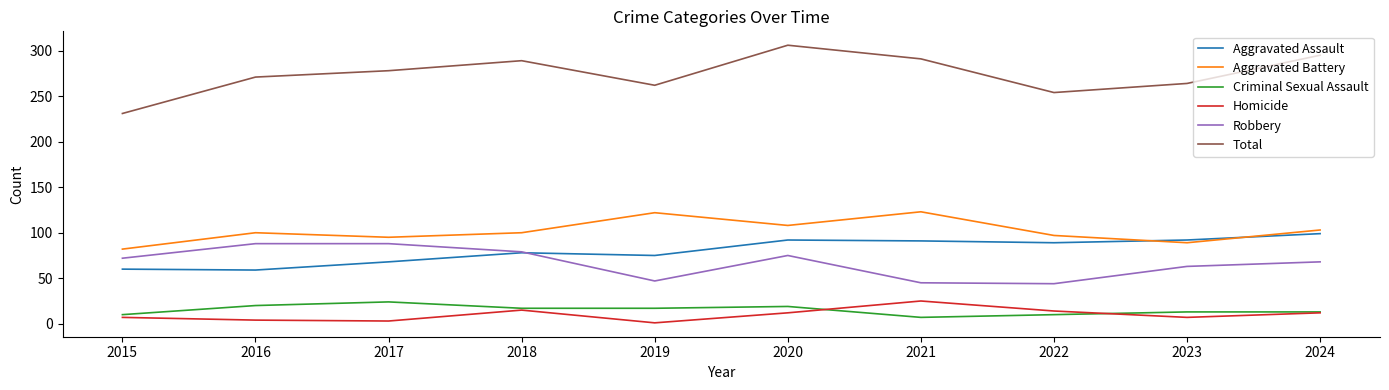

At which label does Total reach its peak?

2020